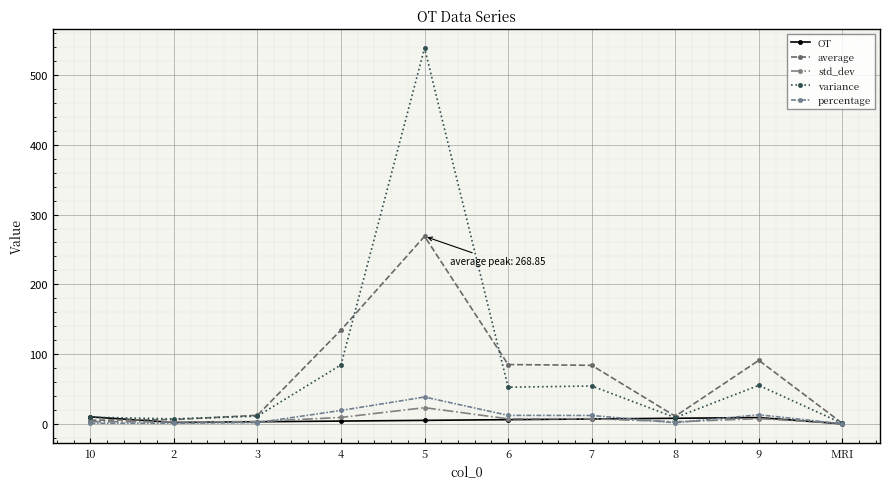

Which series has the largest range (max minus min)?

variance